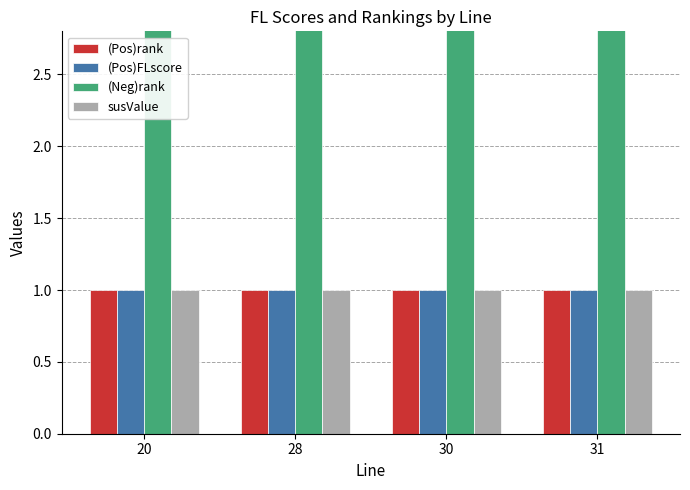

Reading left to right, transcribe all the data shown in this chart.

(Pos)rank: 20=1	28=1	30=1	31=1
(Pos)FLscore: 20=1	28=1	30=1	31=1
(Neg)rank: 20=4	28=4	30=4	31=4
susValue: 20=1	28=1	30=1	31=1